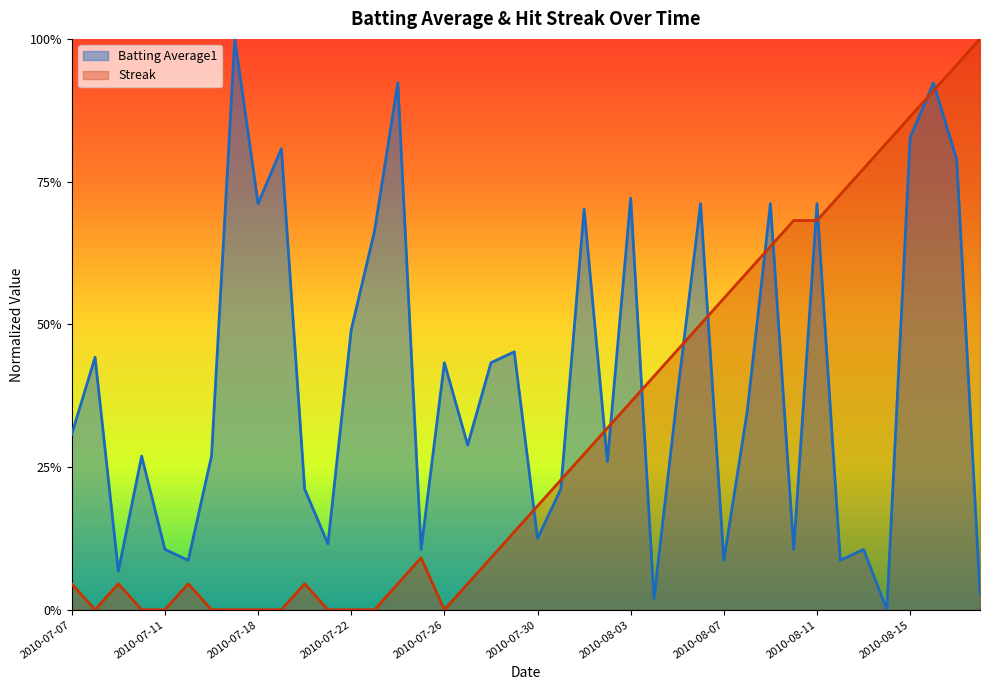

What is the maximum value for Streak?

1.0